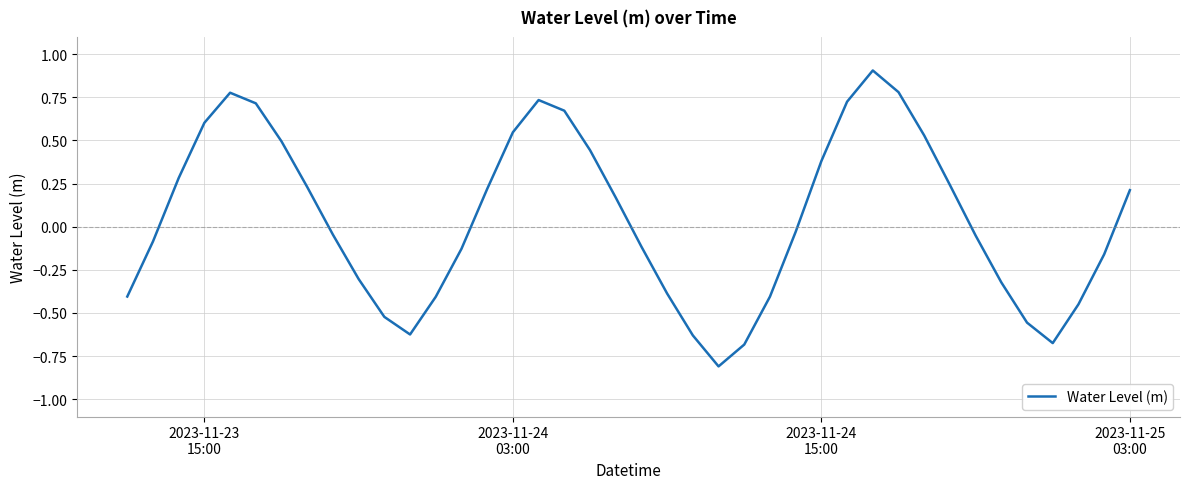

What is the greatest value displayed?

0.9